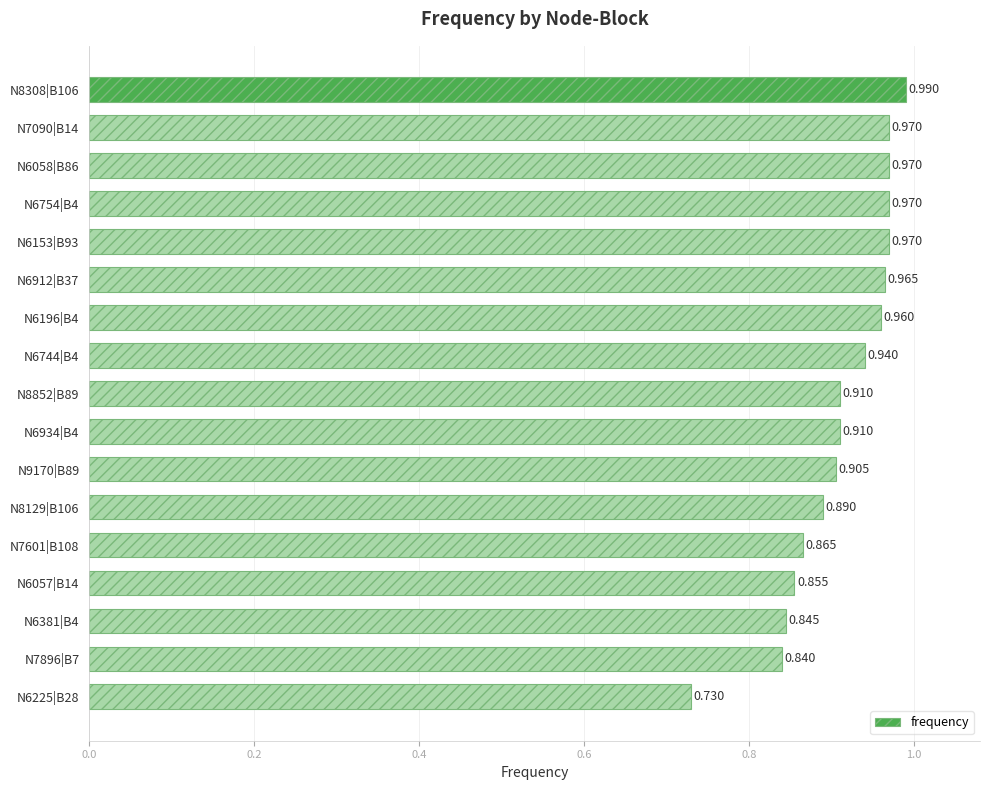

At which label is the value closest to 0?

N6225|B28